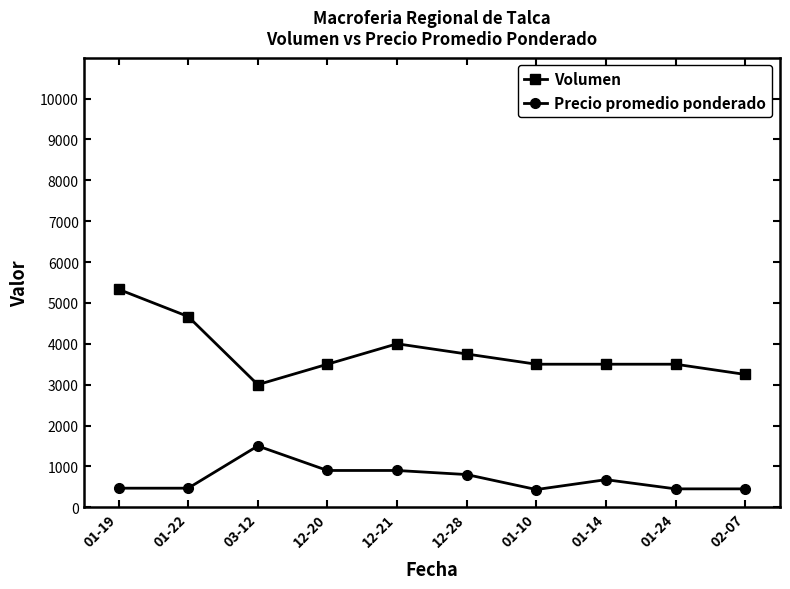

True or false: Precio promedio ponderado and Volumen cross at least once.

False